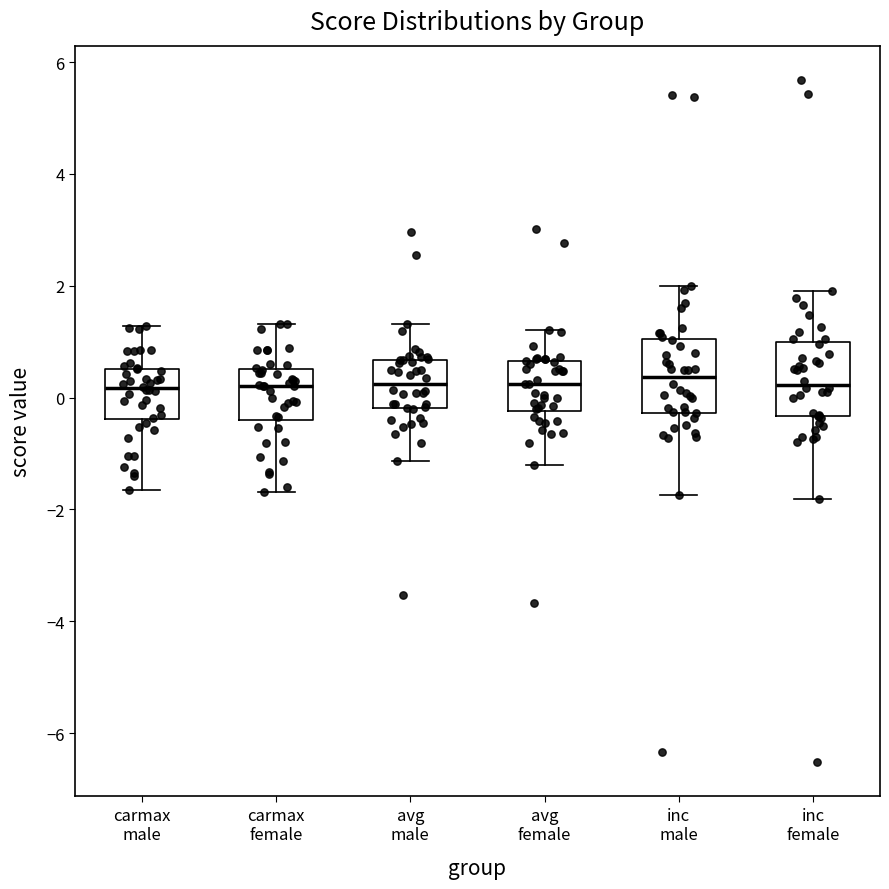

Reading left to right, transcribe this box plot: for each box, give where its median line is, the range the box spans, and where its two whiskers end, as read against the y-axis. The values are not printed on the chart, so give them approximately, as read against the axis.

carmax male: median 0.2, box -0.4 to 0.6, whiskers -1.6 to 1.2
carmax female: median 0.2, box -0.4 to 0.6, whiskers -1.6 to 1.4
avg male: median 0.2, box -0.2 to 0.6, whiskers -1.2 to 1.4
avg female: median 0.2, box -0.2 to 0.6, whiskers -1.2 to 1.2
inc male: median 0.4, box -0.2 to 1.0, whiskers -1.8 to 2.0
inc female: median 0.2, box -0.4 to 1.0, whiskers -1.8 to 2.0